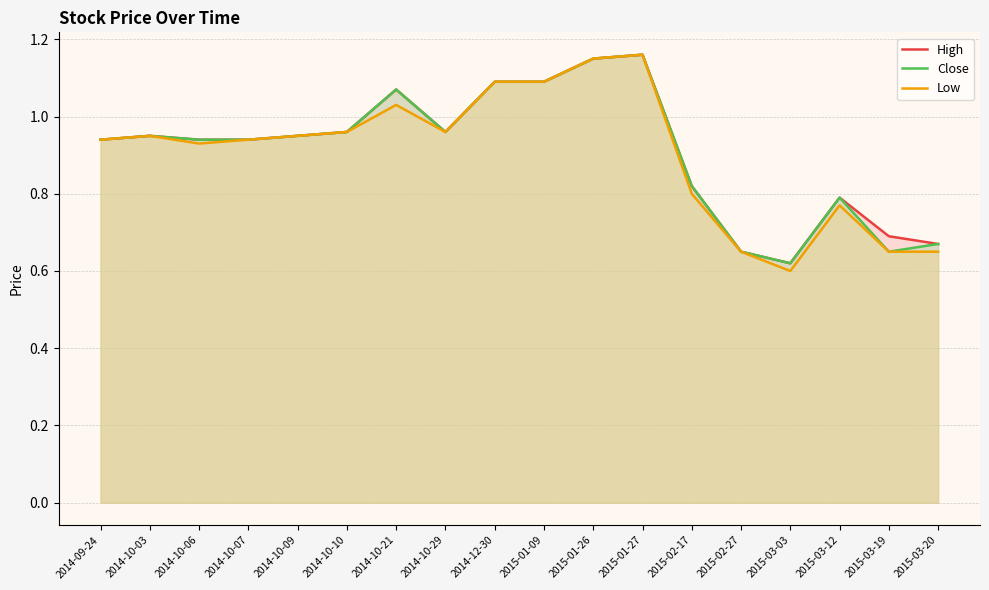

What is the label of the 13th point from the left?

2015-02-17